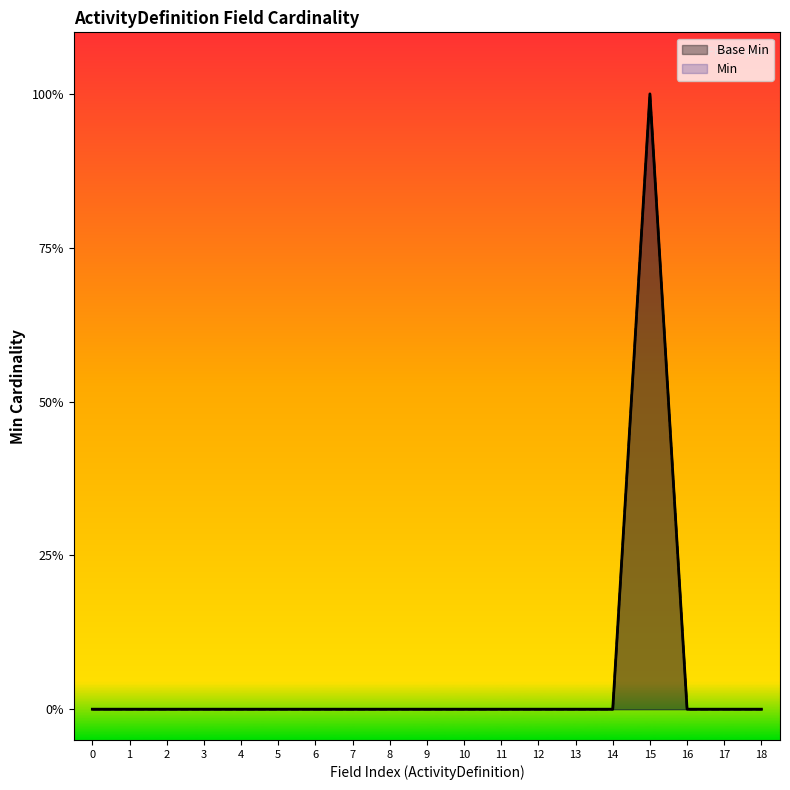

Rank the series by their maximum value, from highest to lowest.

Base Min, Min